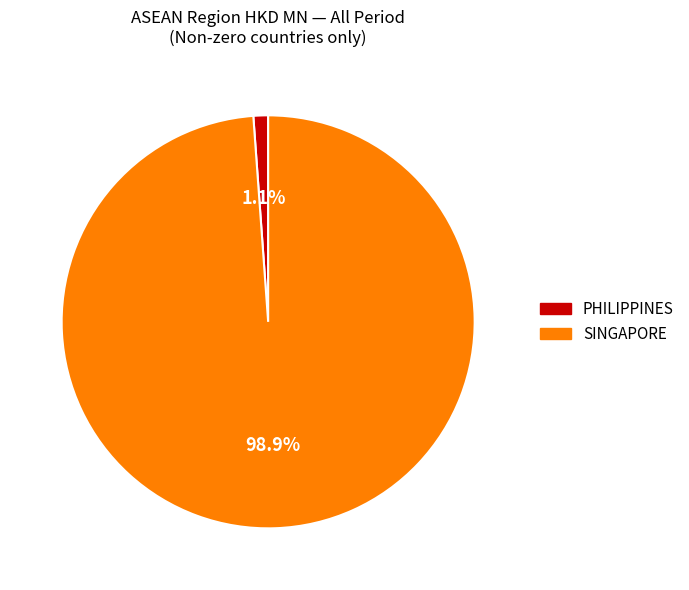

Is there a majority slice in this chart?

Yes